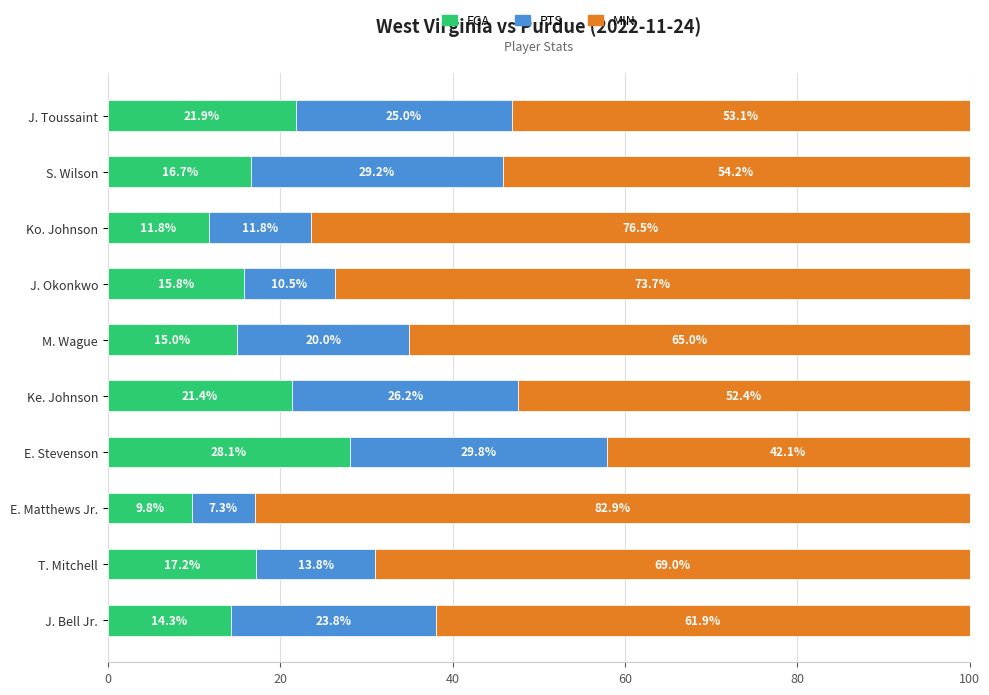

What are all the series names shown in the legend?

FGA, PTS, MIN